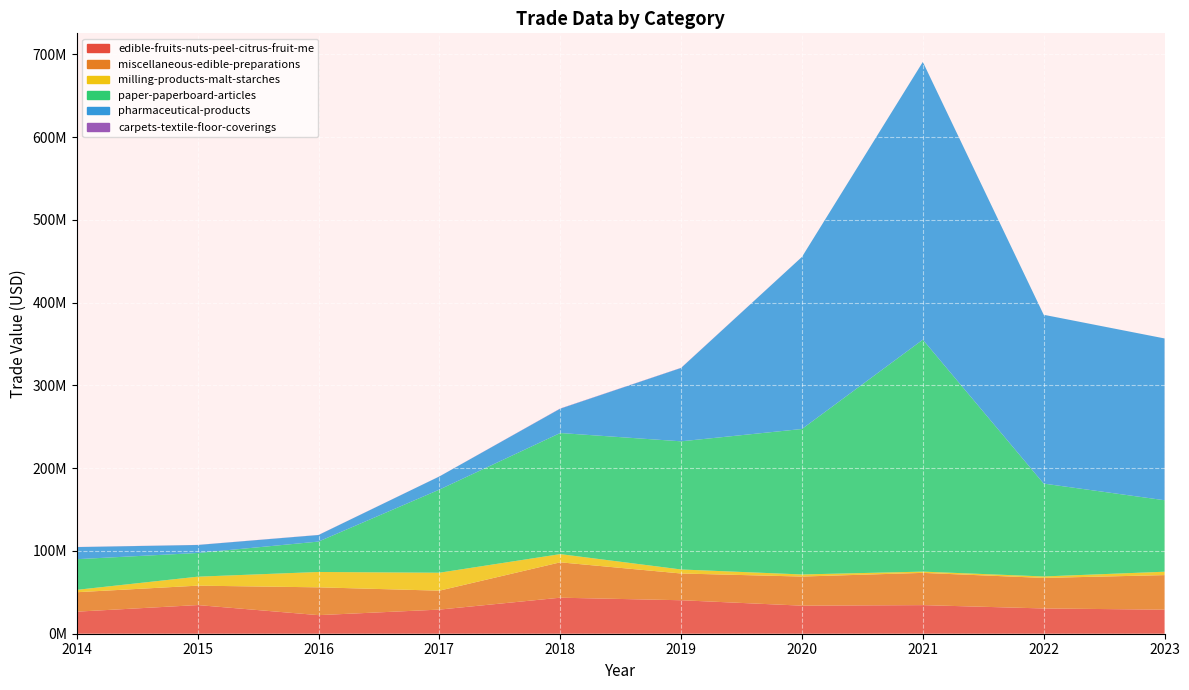

Reading right to left, transcribe all the data shown in this chart.

edible-fruits-nuts-peel-citrus-fruit-me: 29057190	30529829	34547937	33903579	40451625	43520776	29148574	22451284	34622239	26646002
miscellaneous-edible-preparations: 41752990	36879858	38949435	35167538	32309109	42727039	22870963	33593458	23451617	23487334
milling-products-malt-starches: 4084426	1779221	1523910	2524658	4864391	9934270	21669080	18553493	10826818	2881650
paper-paperboard-articles: 86366391	112170737	280218583	175743014	154819283	146290449	100418482	36721190	28647796	37035745
pharmaceutical-products: 195439377	203949836	335518626	207892731	88632294	29385419	15859741	7930237	9649065	14619094
carpets-textile-floor-coverings: 11296	11854	15796	14455	184137	247095	59091	114709	108947	87119